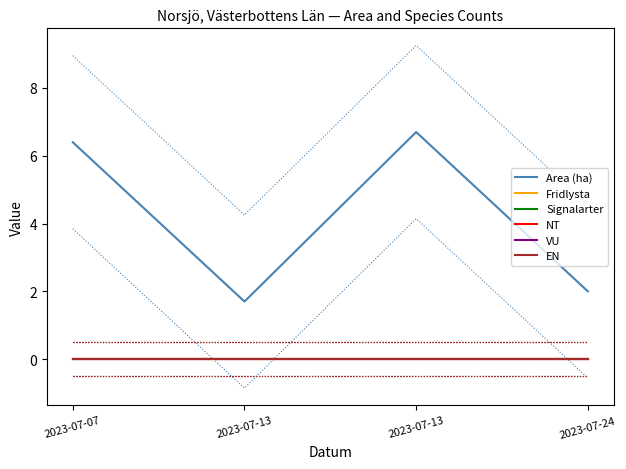

Is the value of EN at 2023-07-07 greater than the value of NT at 2023-07-07?

No